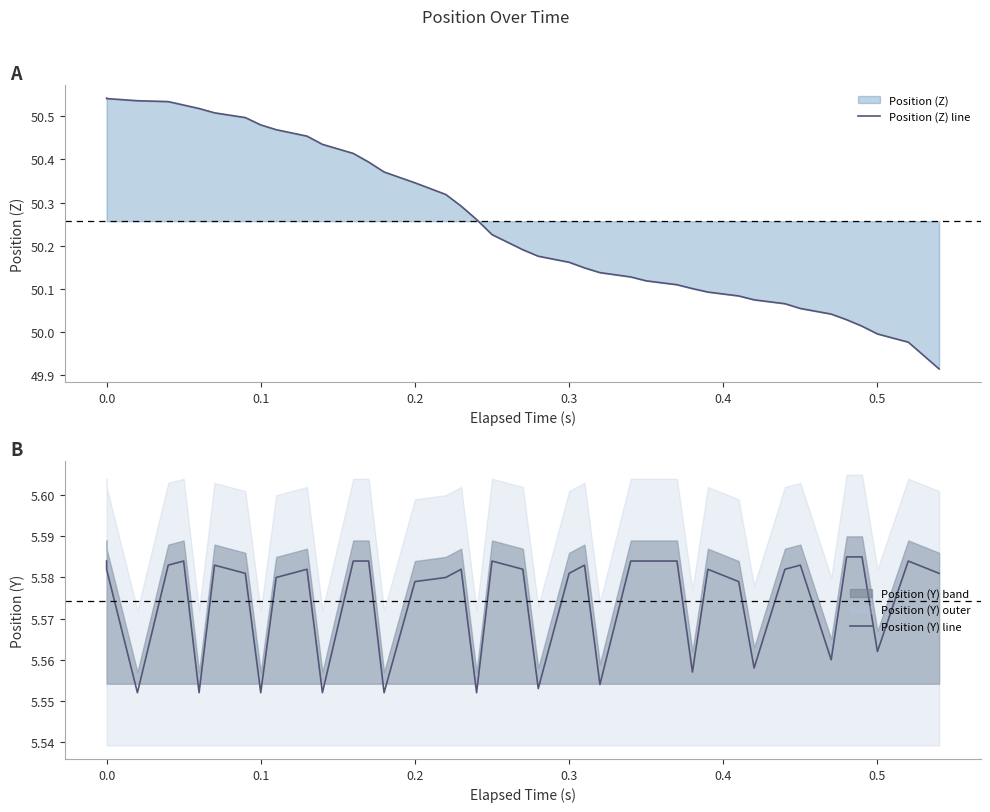

What is the lowest value of the Position (Z) line series?

49.9